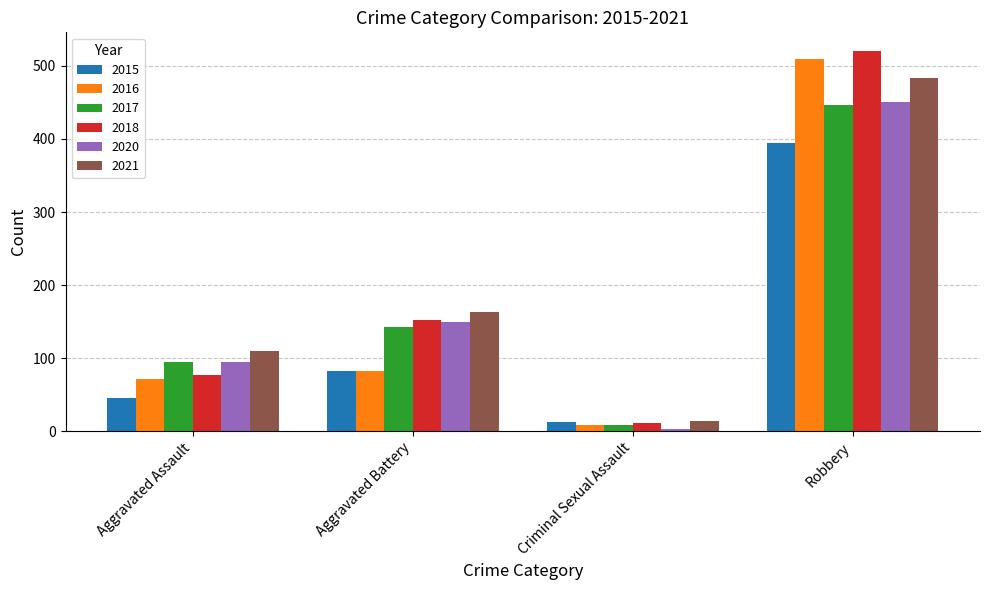

How many data points does each series have?

4